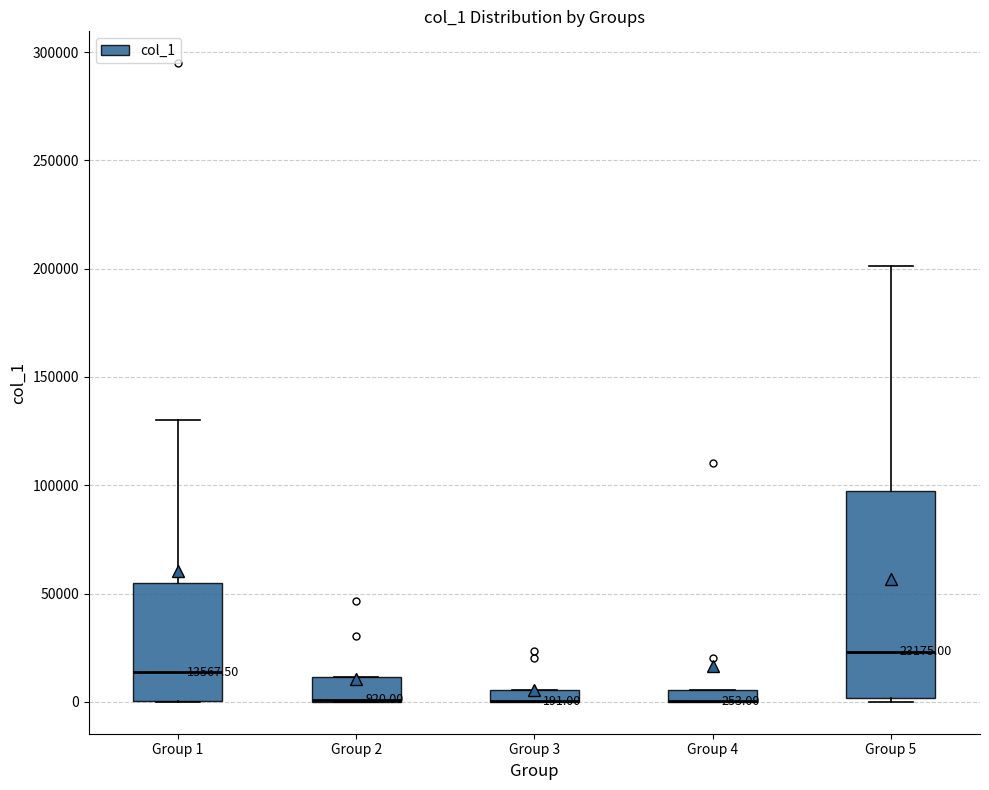

Comparing the boxes themselves (not the whiskers), which one is the tallest?

Group 5